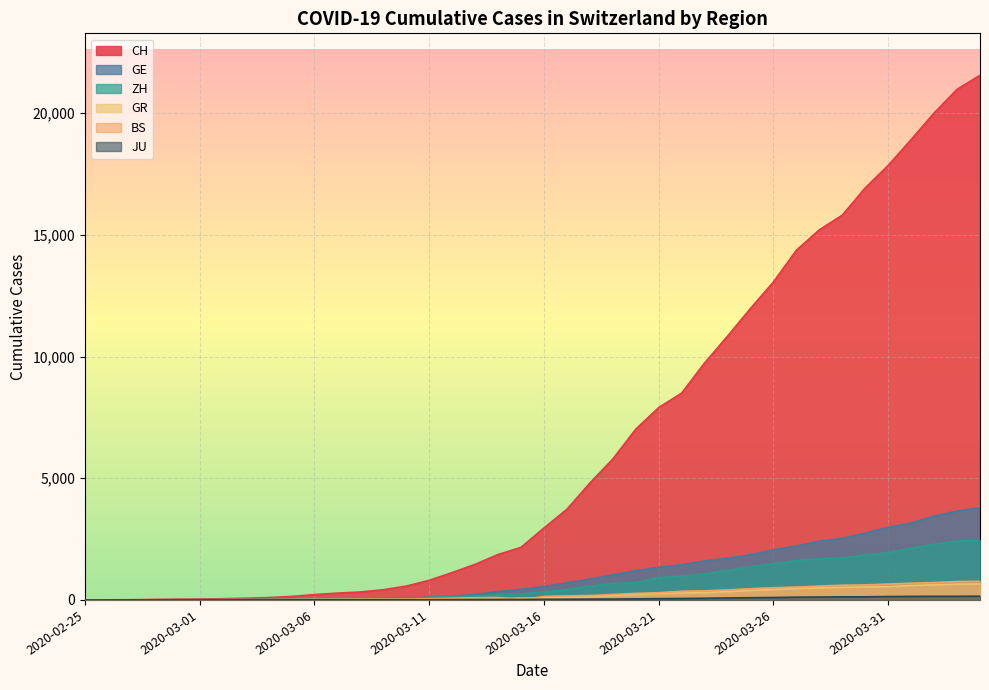

Reading right to left, transcribe all the data shown in this chart.

CH: 2020-04-04=21554	2020-04-03=20978	2020-04-02=20005	2020-04-01=18915	2020-03-31=17852	2020-03-30=16928	2020-03-29=15809	2020-03-28=15207	2020-03-27=14367	2020-03-26=13064	2020-03-25=11975	2020-03-24=10838	2020-03-23=9735	2020-03-22=8498	2020-03-21=7904	2020-03-20=7014	2020-03-19=5788	2020-03-18=4801	2020-03-17=3722	2020-03-16=2954	2020-03-15=2160	2020-03-14=1866	2020-03-13=1461	2020-03-12=1124	2020-03-11=806	2020-03-10=569	2020-03-09=419	2020-03-08=327	2020-03-07=280	2020-03-06=219	2020-03-05=142	2020-03-04=97	2020-03-03=69	2020-03-02=50	2020-03-01=36	2020-02-29=30	2020-02-28=20	2020-02-27=8	2020-02-26=4	2020-02-25=0
GE: 2020-04-04=3788	2020-04-03=3650	2020-04-02=3445	2020-04-01=3160	2020-03-31=2984	2020-03-30=2743	2020-03-29=2530	2020-03-28=2419	2020-03-27=2215	2020-03-26=2057	2020-03-25=1856	2020-03-24=1717	2020-03-23=1600	2020-03-22=1445	2020-03-21=1342	2020-03-20=1204	2020-03-19=1035	2020-03-18=857	2020-03-17=705	2020-03-16=551	2020-03-15=430	2020-03-14=347	2020-03-13=225	2020-03-12=154	2020-03-11=113	2020-03-10=79	2020-03-09=60	2020-03-08=45	2020-03-07=43	2020-03-06=30	2020-03-05=20	2020-03-04=16	2020-03-03=14	2020-03-02=11	2020-03-01=10	2020-02-29=9	2020-02-28=5	2020-02-27=1	2020-02-26=1	2020-02-25=0
ZH: 2020-04-04=2450	2020-04-03=2417	2020-04-02=2289	2020-04-01=2125	2020-03-31=1936	2020-03-30=1848	2020-03-29=1722	2020-03-28=1690	2020-03-27=1616	2020-03-26=1489	2020-03-25=1357	2020-03-24=1213	2020-03-23=1067	2020-03-22=978	2020-03-21=919	2020-03-20=711	2020-03-19=679	2020-03-18=568	2020-03-17=429	2020-03-16=326	2020-03-15=250	2020-03-14=218	2020-03-13=163	2020-03-12=140	2020-03-11=101	2020-03-10=62	2020-03-09=49	2020-03-08=40	2020-03-07=34	2020-03-06=29	2020-03-05=23	2020-03-04=15	2020-03-03=13	2020-03-02=10	2020-03-01=7	2020-02-29=6	2020-02-28=2	2020-02-27=2	2020-02-26=0	2020-02-25=0
GR: 2020-04-04=657	2020-04-03=649	2020-04-02=622	2020-04-01=592	2020-03-31=547	2020-03-30=535	2020-03-29=519	2020-03-28=495	2020-03-27=474	2020-03-26=433	2020-03-25=393	2020-03-24=343	2020-03-23=300	2020-03-22=284	2020-03-21=258	2020-03-20=226	2020-03-19=182	2020-03-18=128	2020-03-17=101	2020-03-16=84	2020-03-15=71	2020-03-14=56	2020-03-13=53	2020-03-12=43	2020-03-11=31	2020-03-10=22	2020-03-09=18	2020-03-08=18	2020-03-07=17	2020-03-06=16	2020-03-05=14	2020-03-04=12	2020-03-03=9	2020-03-02=9	2020-03-01=6	2020-02-29=6	2020-02-28=6	2020-02-27=2	2020-02-26=2	2020-02-25=0
BS: 2020-04-04=767	2020-04-03=754	2020-04-02=714	2020-04-01=687	2020-03-31=653	2020-03-30=617	2020-03-29=605	2020-03-28=569	2020-03-27=530	2020-03-26=501	2020-03-25=462	2020-03-24=410	2020-03-23=374	2020-03-22=356	2020-03-21=297	2020-03-20=270	2020-03-19=220	2020-03-18=181	2020-03-17=164	2020-03-16=143	2020-03-15=0	2020-03-14=100	2020-03-13=92	2020-03-12=73	2020-03-11=49	2020-03-10=33	2020-03-09=28	2020-03-08=24	2020-03-07=21	2020-03-06=15	2020-03-05=8	2020-03-04=3	2020-03-03=3	2020-03-02=1	2020-03-01=1	2020-02-29=1	2020-02-28=1	2020-02-27=1	2020-02-26=0	2020-02-25=0
JU: 2020-04-04=154	2020-04-03=149	2020-04-02=149	2020-04-01=145	2020-03-31=140	2020-03-30=128	2020-03-29=127	2020-03-28=119	2020-03-27=114	2020-03-26=100	2020-03-25=92	2020-03-24=82	2020-03-23=69	2020-03-22=61	2020-03-21=54	2020-03-20=44	2020-03-19=36	2020-03-18=32	2020-03-17=29	2020-03-16=25	2020-03-15=19	2020-03-14=18	2020-03-13=17	2020-03-12=12	2020-03-11=7	2020-03-10=7	2020-03-09=7	2020-03-08=5	2020-03-07=5	2020-03-06=4	2020-03-05=4	2020-03-04=2	2020-03-03=2	2020-03-02=1	2020-03-01=1	2020-02-29=1	2020-02-28=1	2020-02-27=1	2020-02-26=0	2020-02-25=0